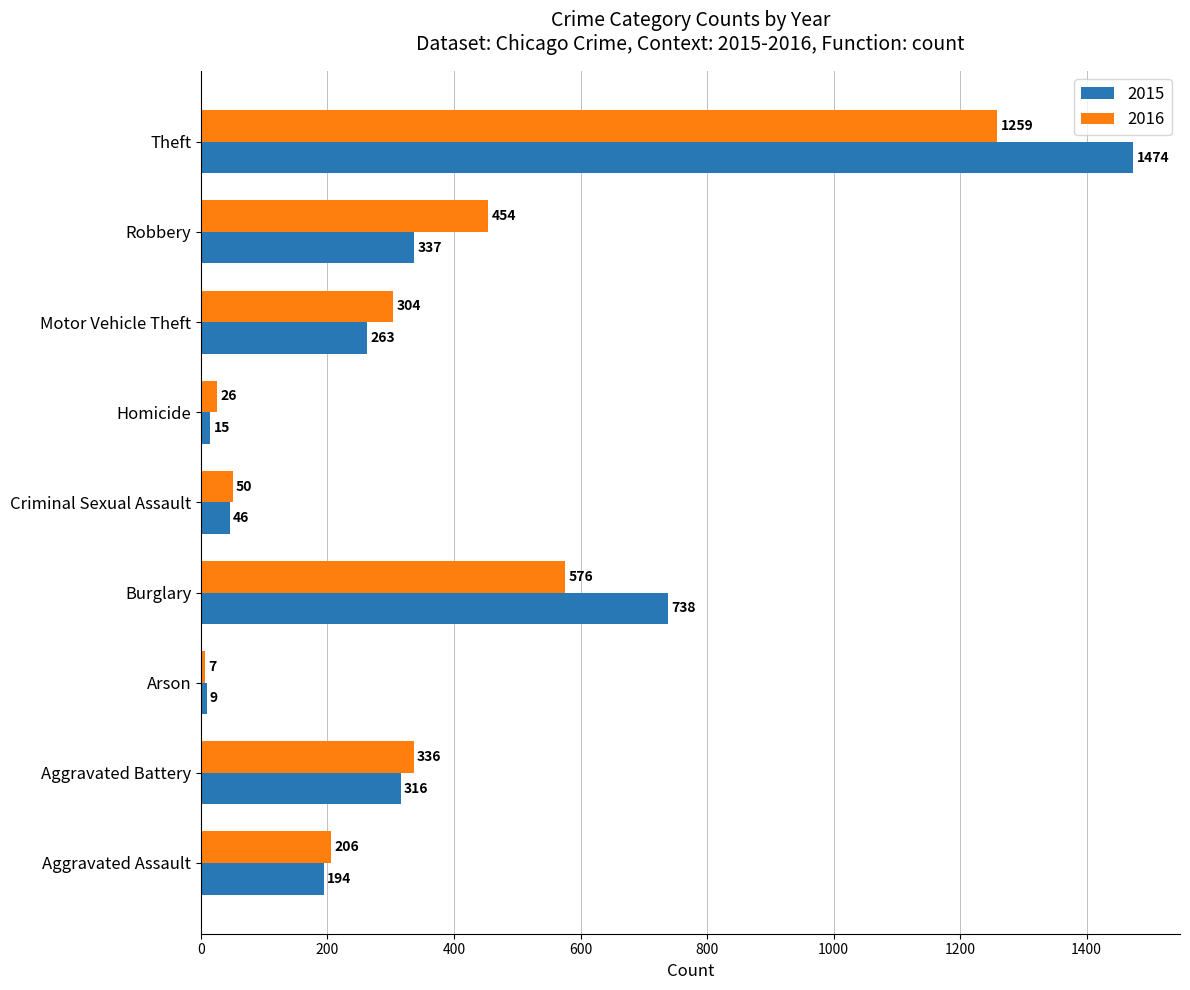

Where is 2015 nearest to the value 741?

Burglary